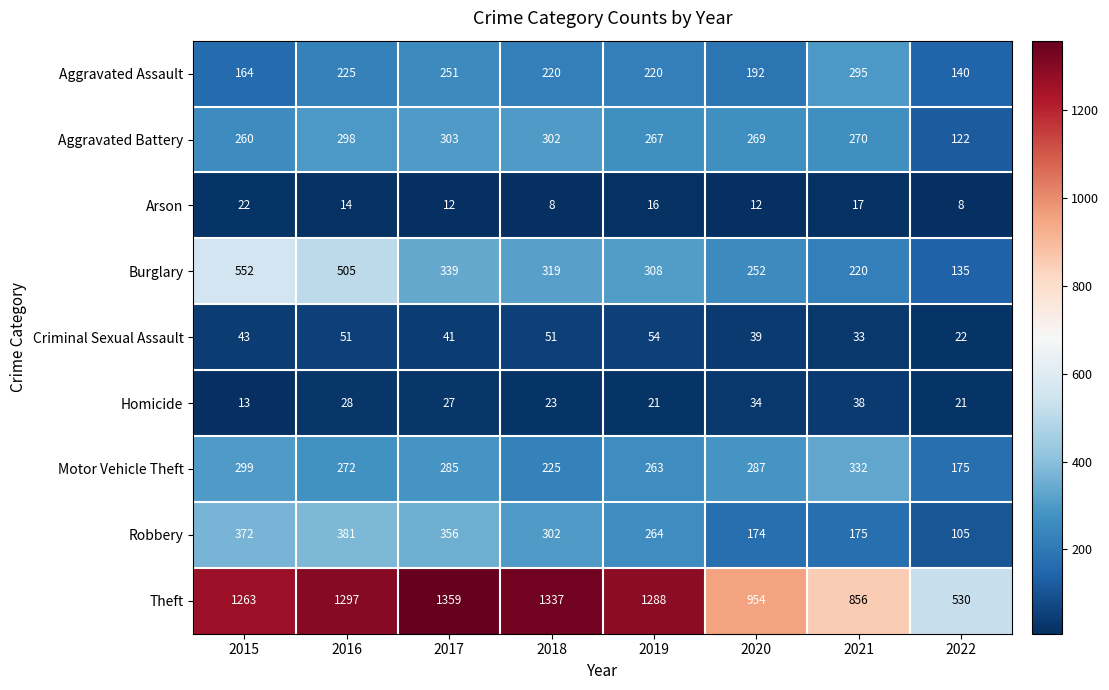

What is the total value across all series at 2016?

3071